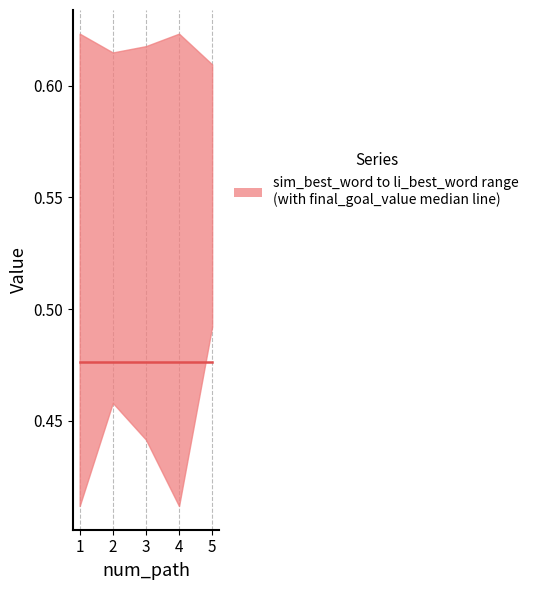

Reading left to right, what are all the values shown in this chart?

sim_best_word: 0.4	0.5	0.4	0.4	0.5
li_best_word: 0.6	0.6	0.6	0.6	0.6
final_goal_value: 0.5	0.5	0.5	0.5	0.5